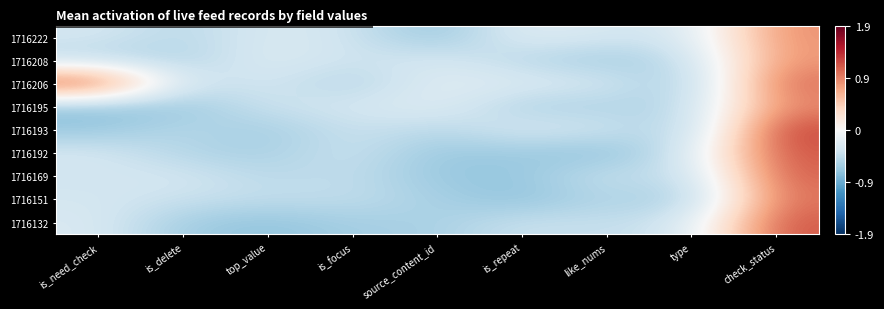

Reading left to right, extract all data points from this chart.

1716222: is_need_check=-0.3	is_delete=-0.5	top_value=-0.3	is_focus=-0.4	source_content_id=-0.7	is_repeat=-0.2	like_nums=-0.3	type=-0.3	check_status=0.9
1716208: is_need_check=-0.5	is_delete=-0.6	top_value=-0.2	is_focus=-0.4	source_content_id=-0.3	is_repeat=-0.5	like_nums=-0.7	type=-0.5	check_status=0.8
1716206: is_need_check=1.3	is_delete=-0.4	top_value=-0.3	is_focus=-0.6	source_content_id=-0.2	is_repeat=-0.3	like_nums=-0.3	type=-0.7	check_status=1.1
1716195: is_need_check=-0.8	is_delete=-0.7	top_value=-0.4	is_focus=-0.4	source_content_id=-0.2	is_repeat=-0.6	like_nums=-0.6	type=-0.5	check_status=0.9
1716193: is_need_check=-0.7	is_delete=-0.5	top_value=-0.7	is_focus=-0.4	source_content_id=-0.5	is_repeat=-0.3	like_nums=-0.4	type=-0.6	check_status=1.3
1716192: is_need_check=-0.3	is_delete=-0.6	top_value=-0.6	is_focus=-0.4	source_content_id=-0.7	is_repeat=-0.7	like_nums=-0.8	type=-0.3	check_status=1.2
1716169: is_need_check=-0.4	is_delete=-0.3	top_value=-0.5	is_focus=-0.5	source_content_id=-0.7	is_repeat=-0.7	like_nums=-0.4	type=-0.5	check_status=1.1
1716151: is_need_check=-0.3	is_delete=-0.4	top_value=-0.5	is_focus=-0.5	source_content_id=-0.6	is_repeat=-0.8	like_nums=-0.5	type=-0.7	check_status=1.0
1716132: is_need_check=-0.3	is_delete=-0.7	top_value=-0.8	is_focus=-0.6	source_content_id=-0.6	is_repeat=-0.4	like_nums=-0.5	type=-0.3	check_status=1.2